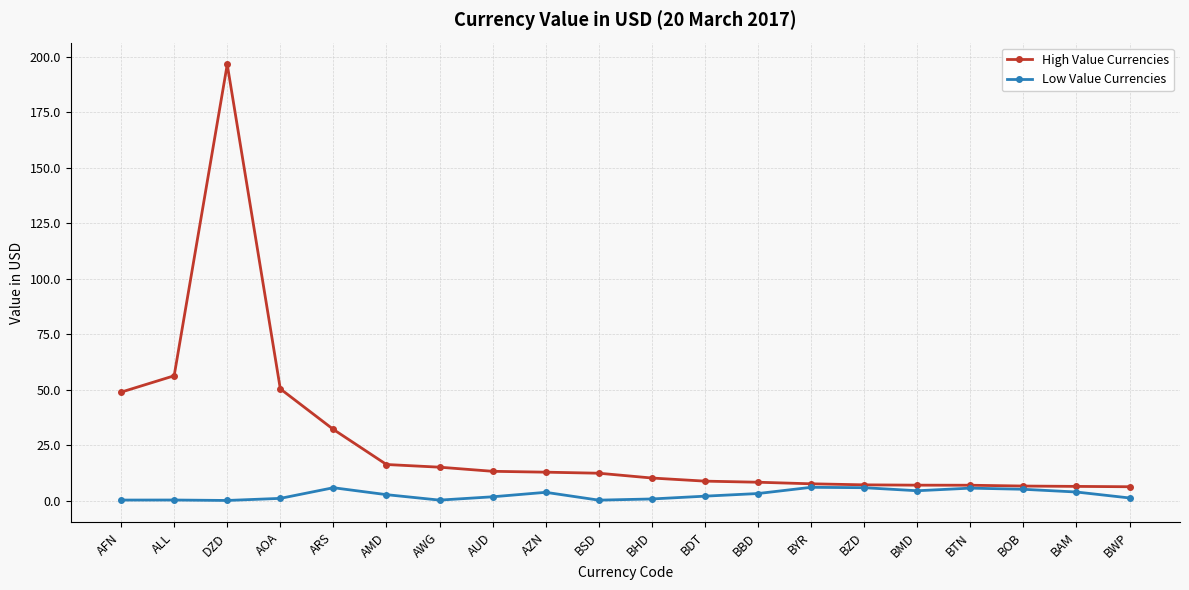

At which label does High Value Currencies first exceed 12?

AFN